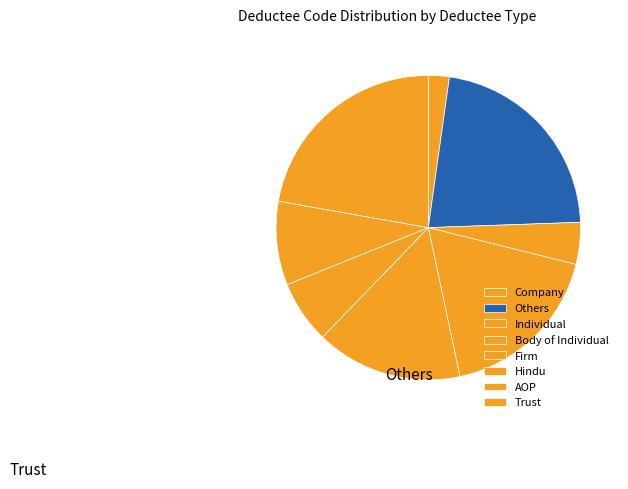

What is the change in value from Hindu to Trust?

+7